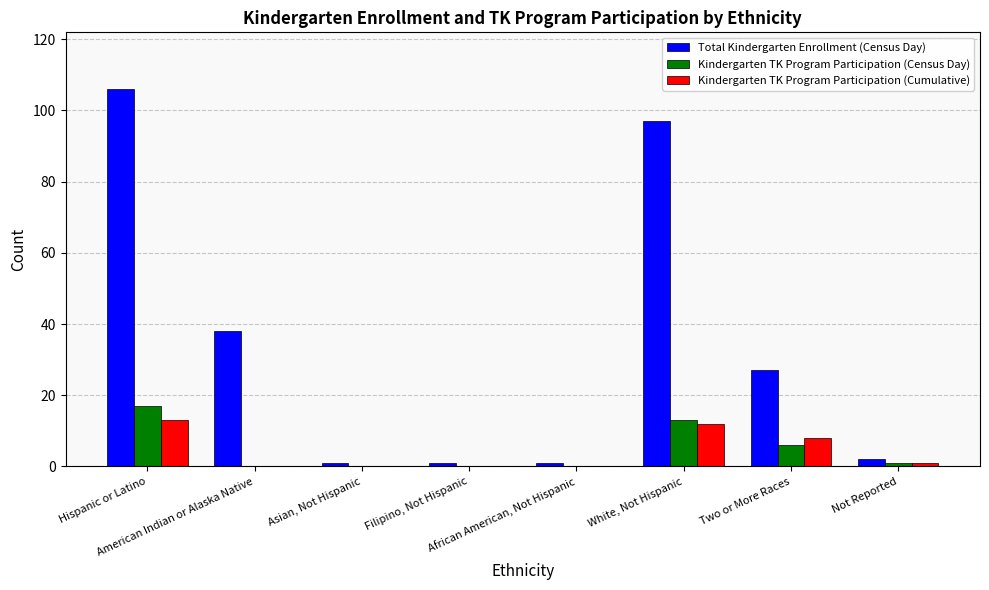

What is the highest value of the Kindergarten TK Program Participation (Census Day) series?

17